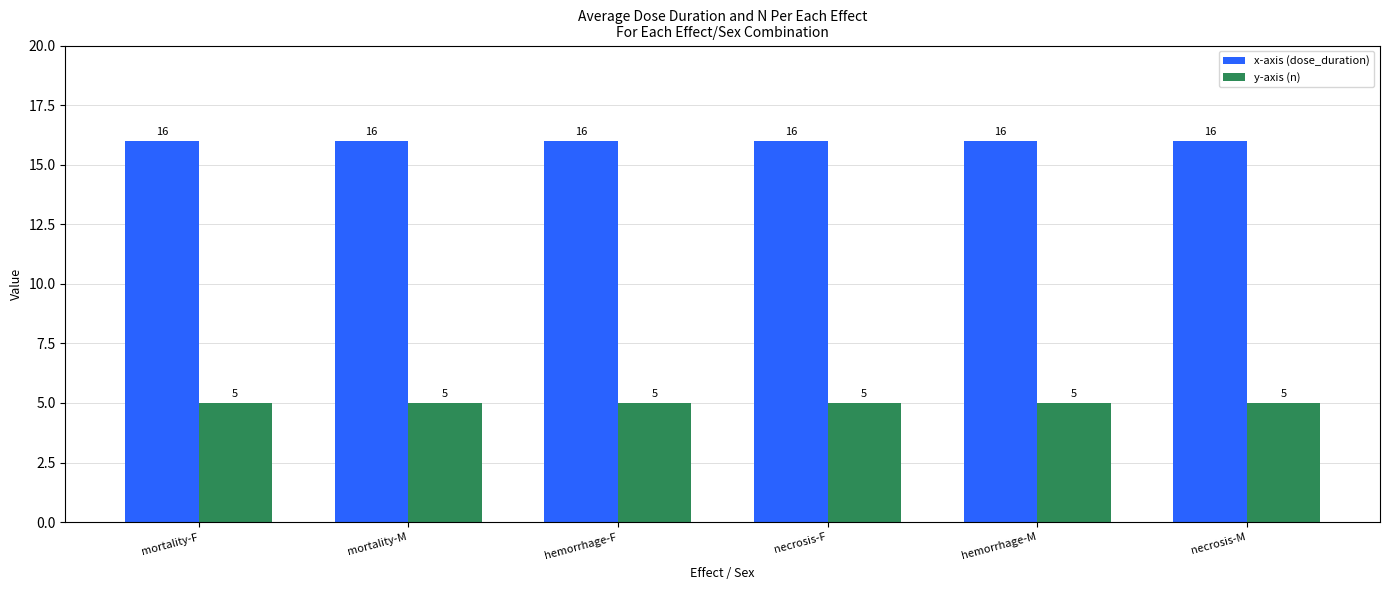

Is it true that y-axis (n) equals 3 at hemorrhage-M?

False